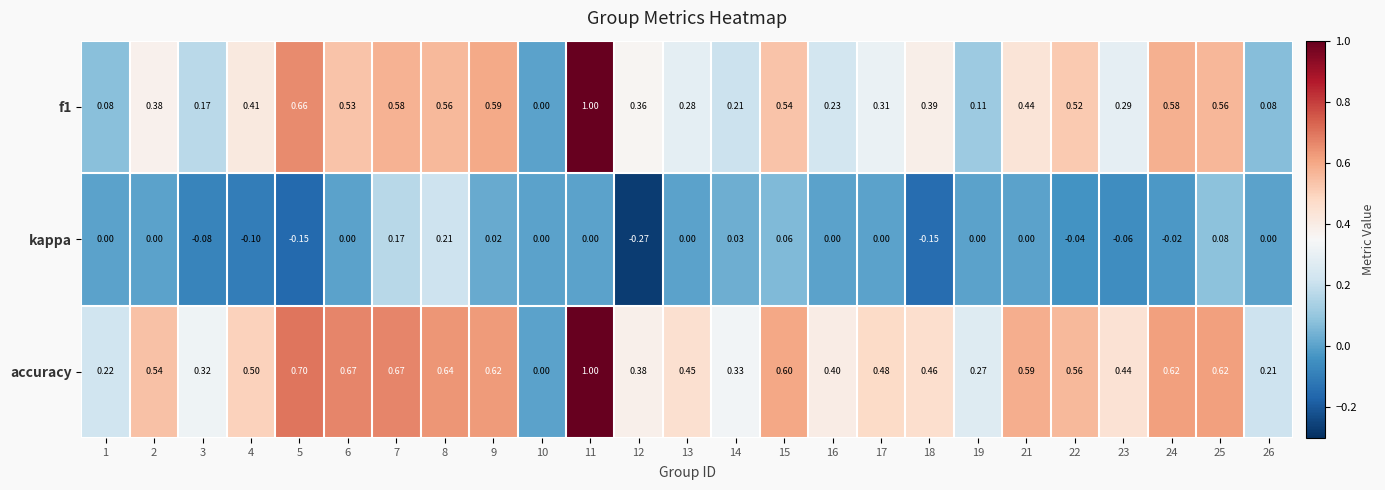

Is the value of kappa at 7 greater than the value of f1 at 11?

No